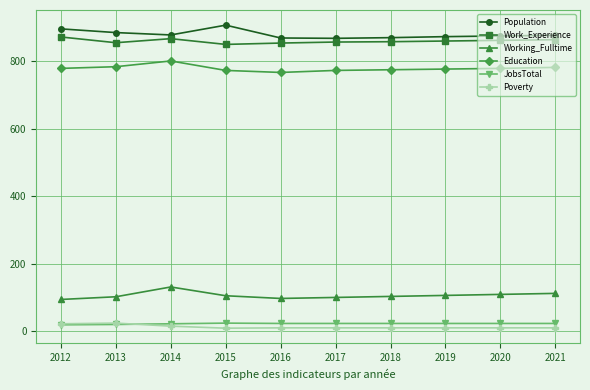

At how many categories does at least one series exceed 643?

10